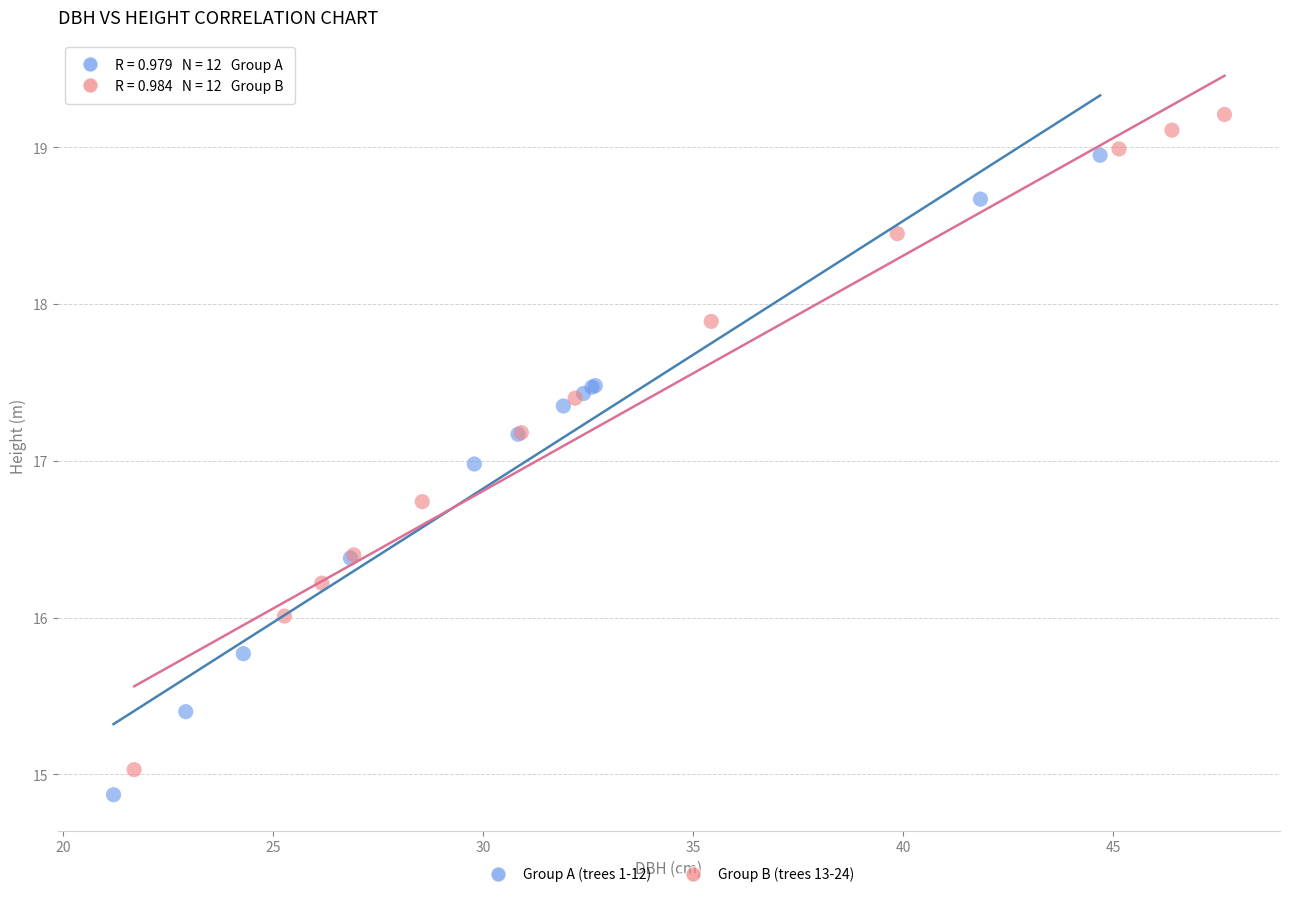

Which series reaches the maximum Y coordinate?

Group B (trees 13-24)